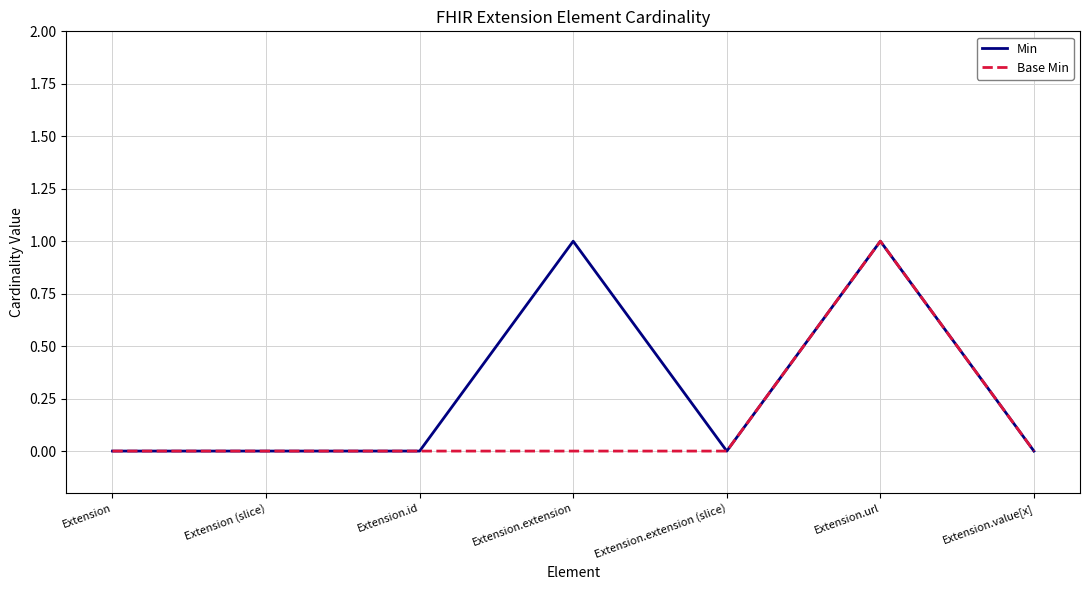

What position from the right is Extension (slice)?

6